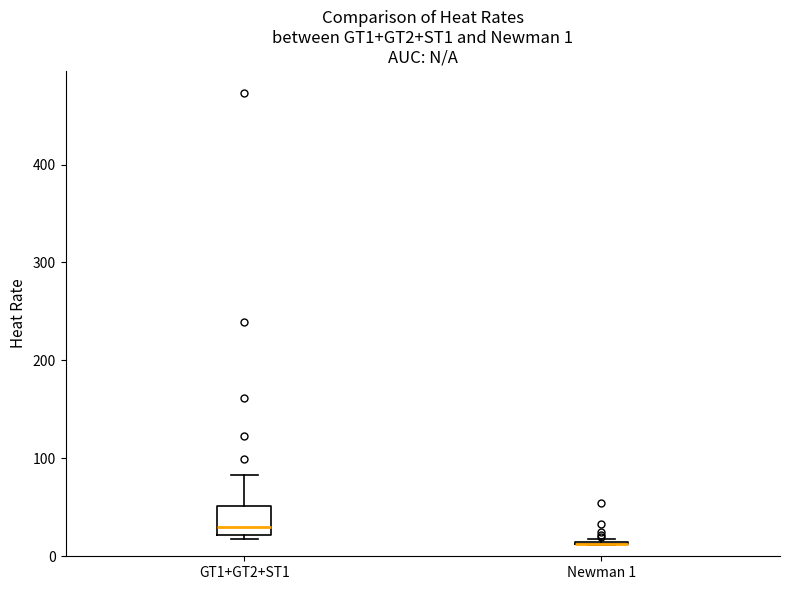

Which box is the tallest, from its lower edge to its upper edge?

GT1+GT2+ST1